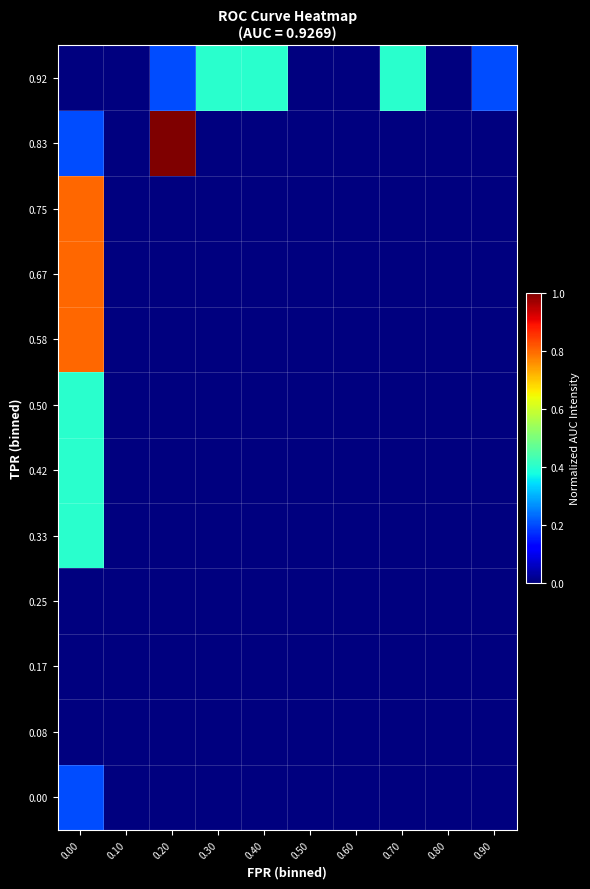

What is the total value across all series at 0.00?

4.0